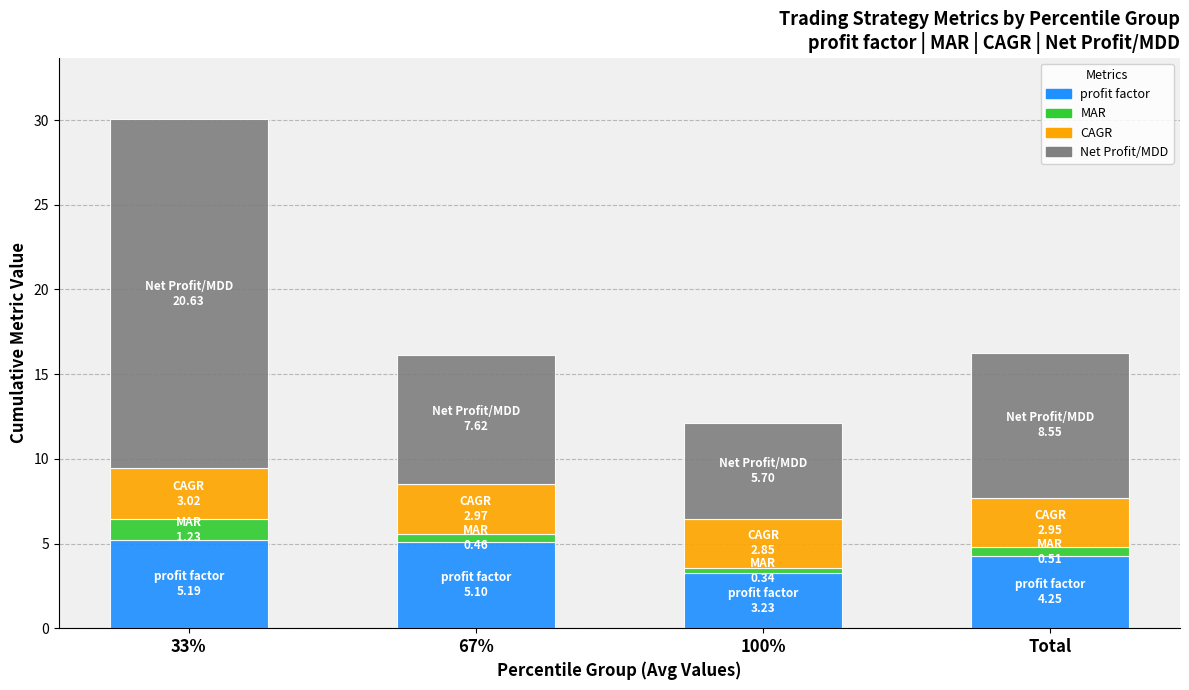

What is the total value across all series at 33%?

30.1